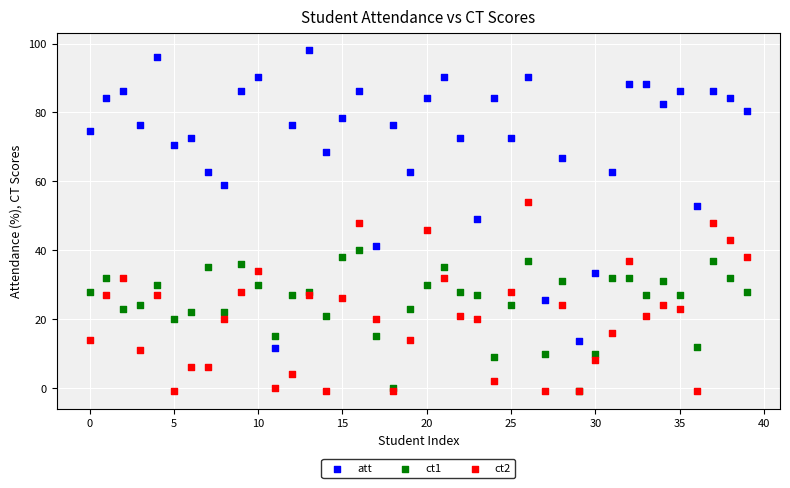

What are all the series names shown in the legend?

att, ct1, ct2